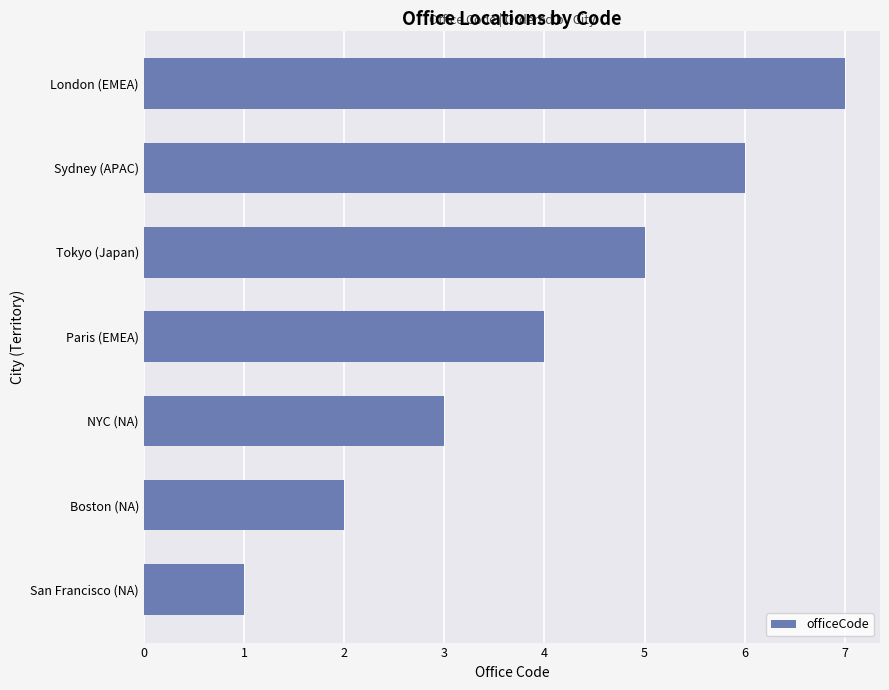

How many categories are shown in the chart?

7